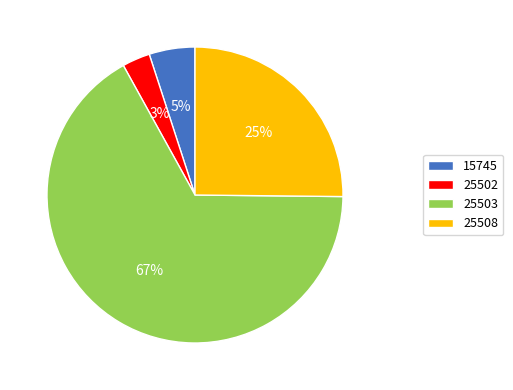

To the nearest percent, what is the difference between the largest and smallest slice percentages?

64%